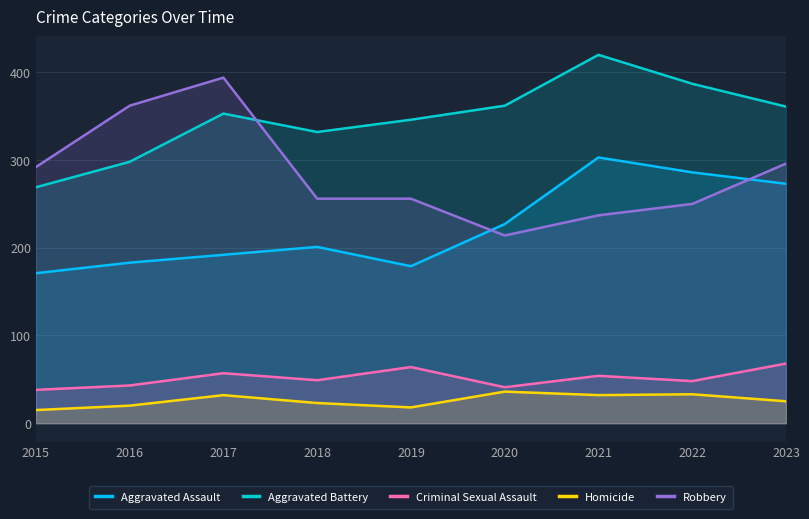

Count the number of categories in the chart.

9